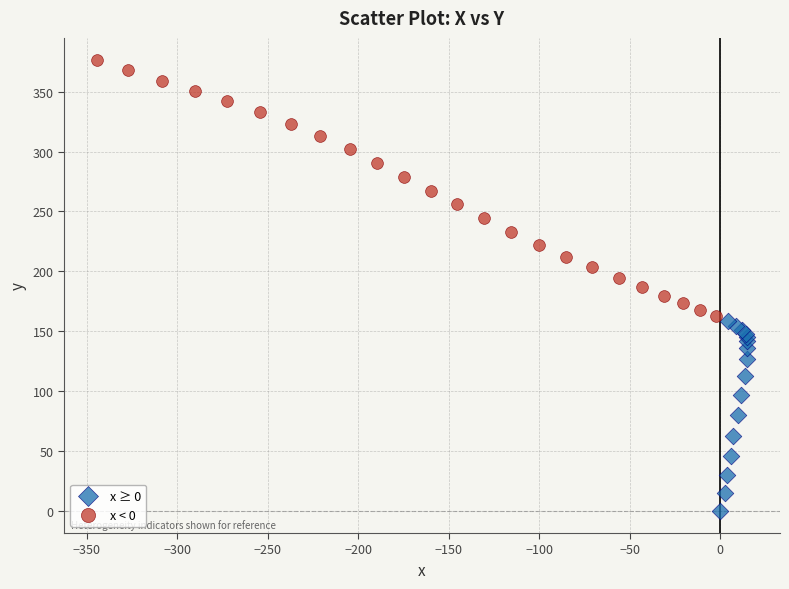

Which series contains the lowest Y value?

x ≥ 0